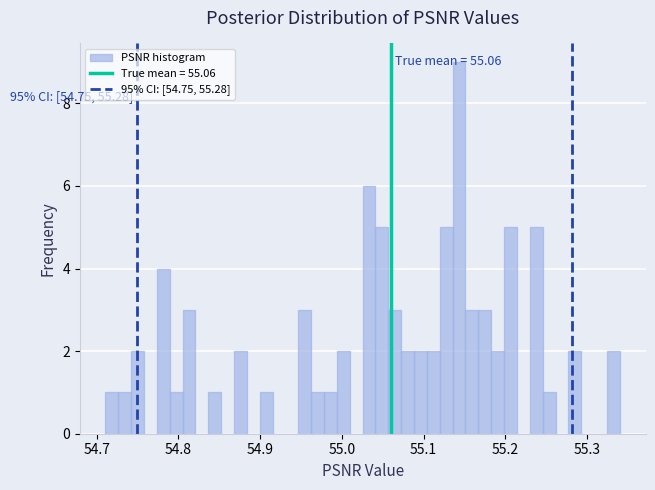

Around what value on the x-axis is the tallest bar? Give the approximate position of its centre, as read against the axis.

55.14